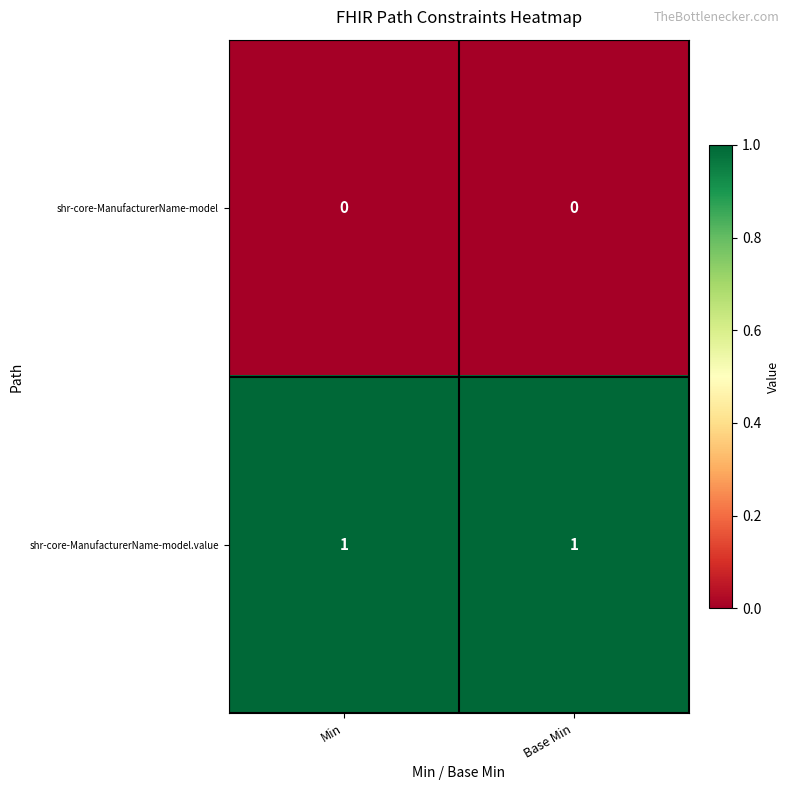

Reading right to left, what are all the values shown in this chart?

shr-core-ManufacturerName-model: 0	0
shr-core-ManufacturerName-model.value: 1	1